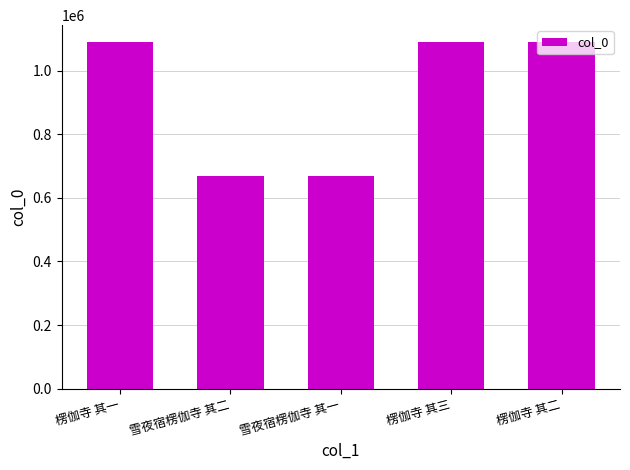

What is the greatest value displayed?

1089208